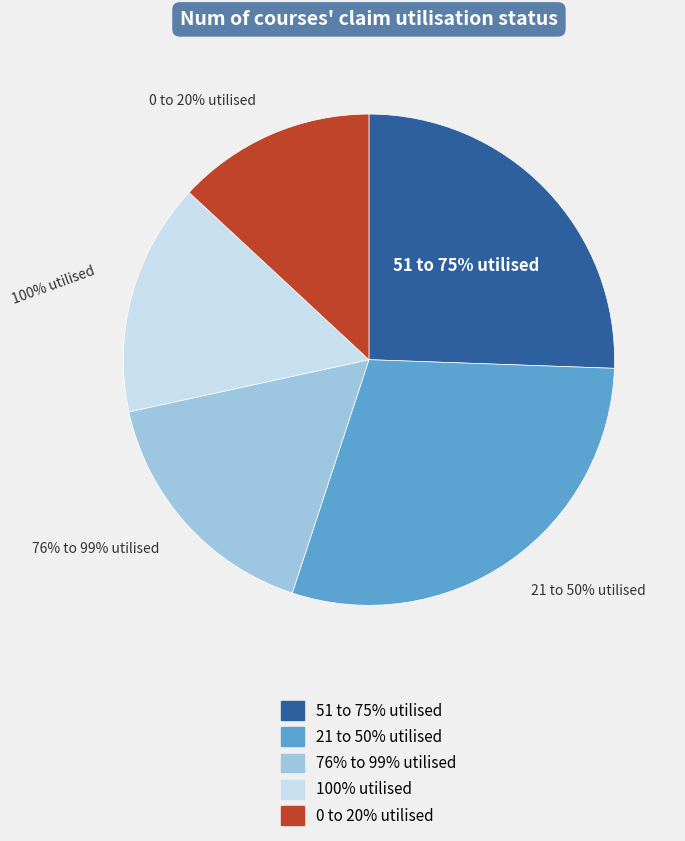

What percentage is NOT represented by 7?

90.5%